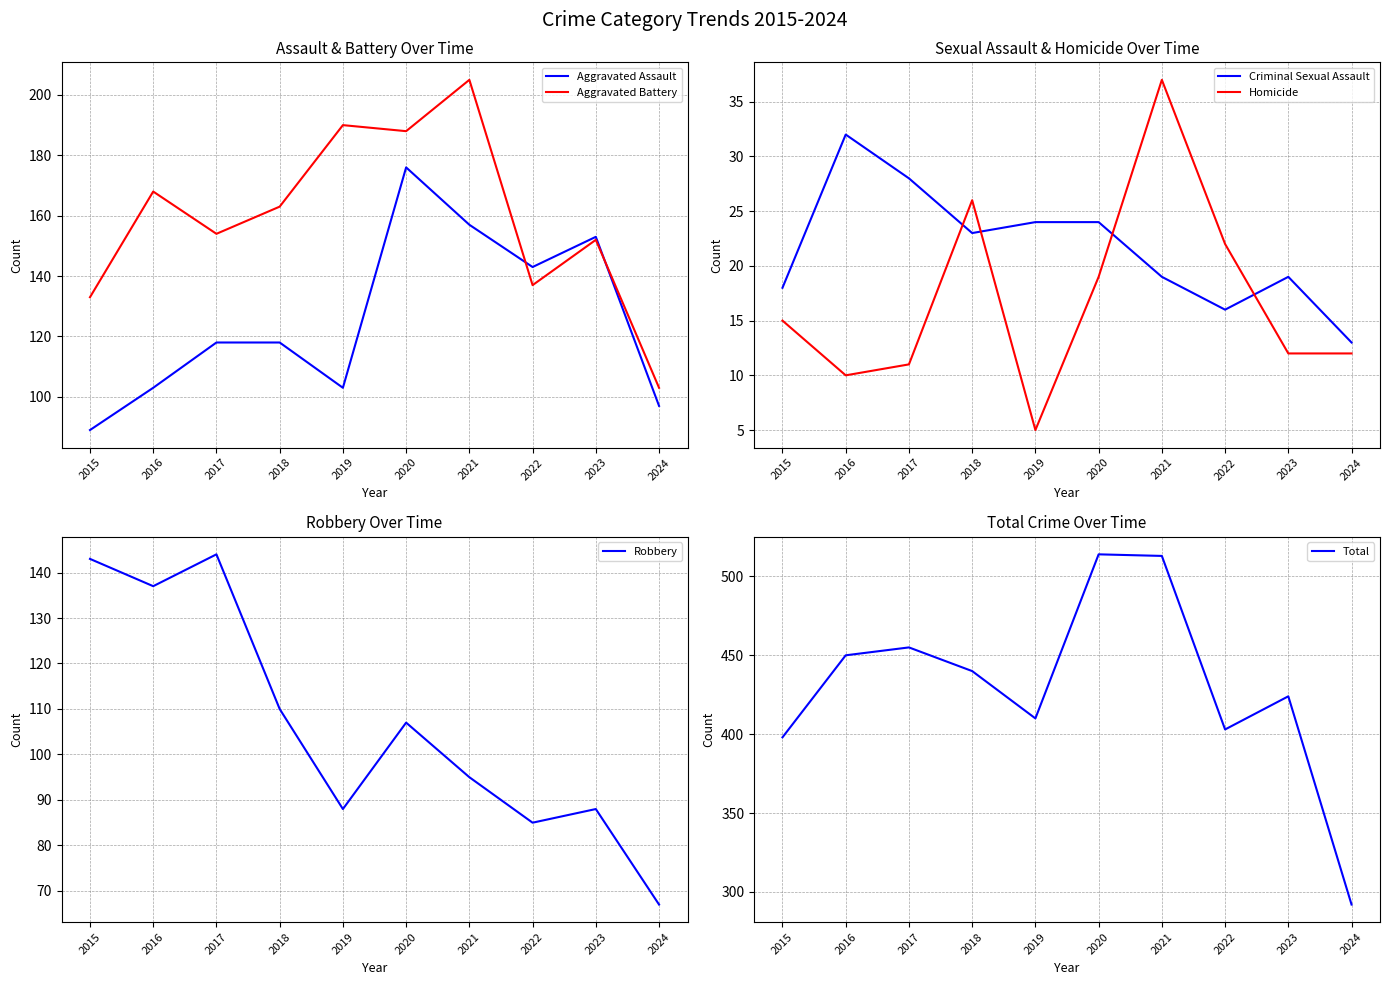

How many lines are shown in the chart?

6